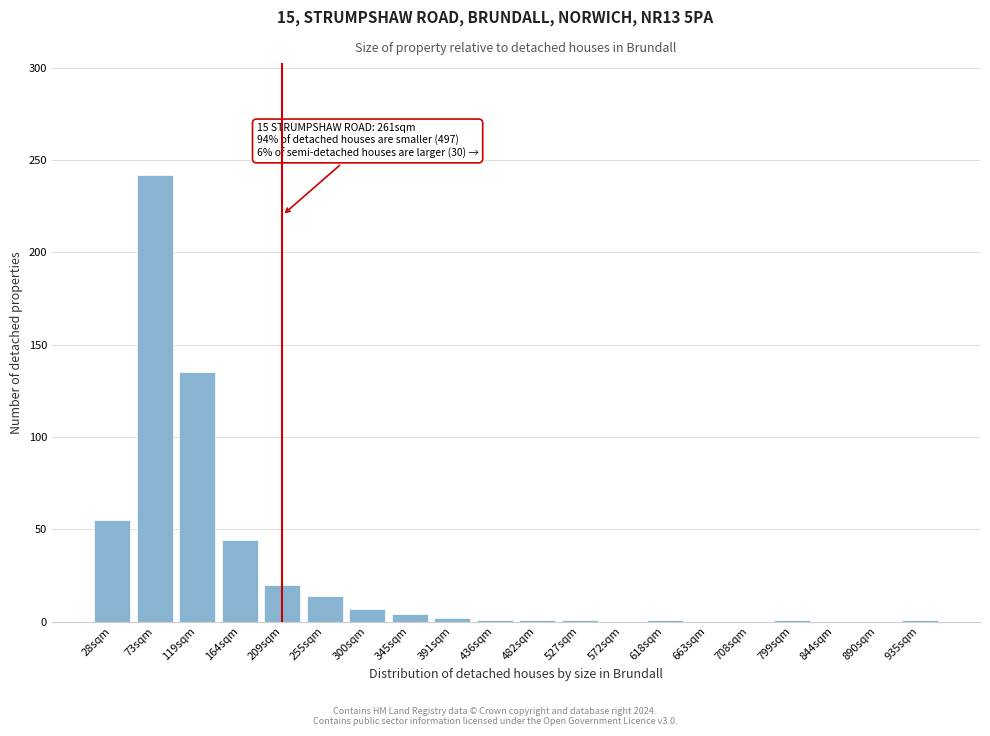

Where is the data nearest to the value 121?

119sqm